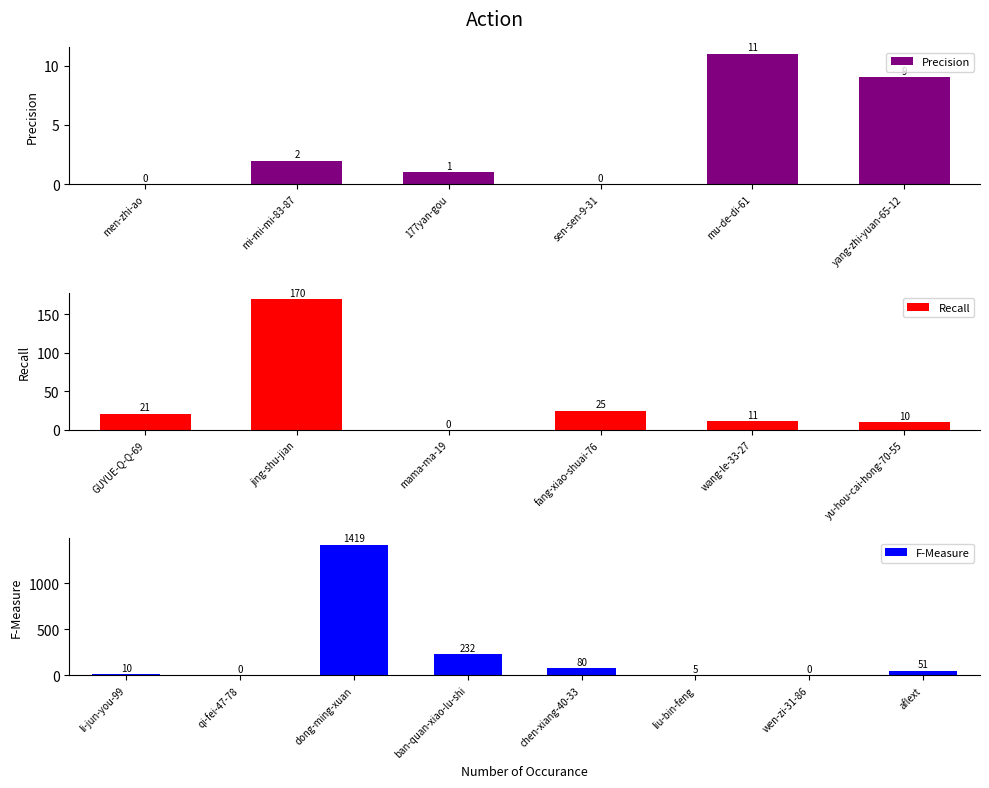

Where does the data first go above 10?

mu-de-di-61